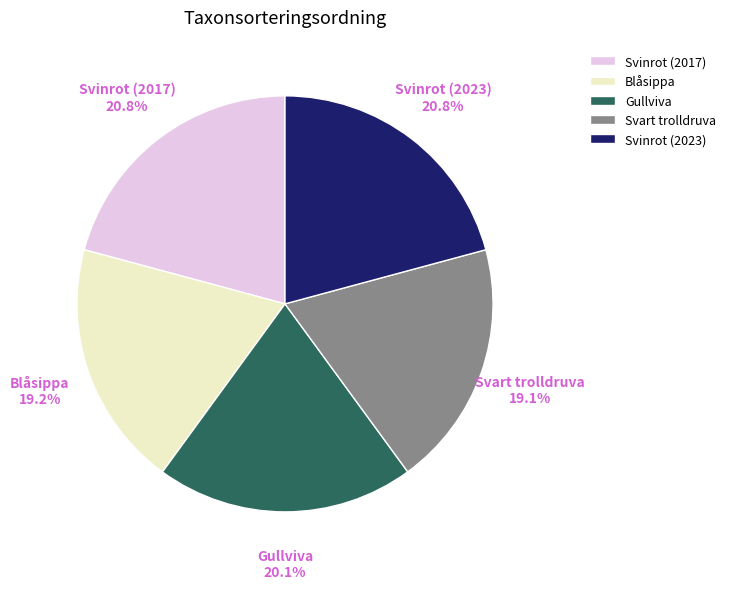

Is there any slice that represents more than half of the pie?

No